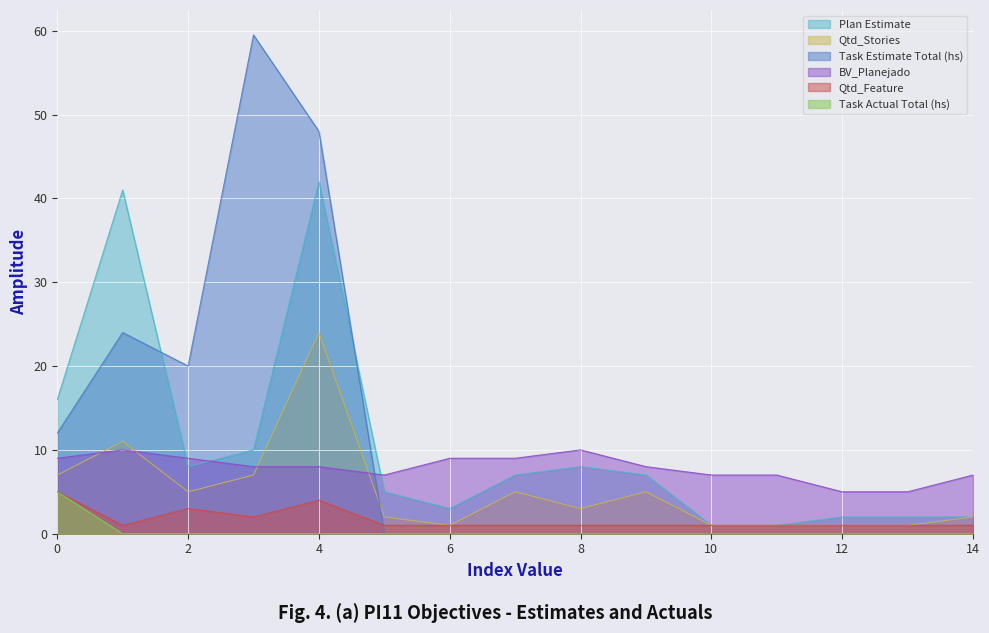

What is the maximum value for Qtd_Stories?

24.0